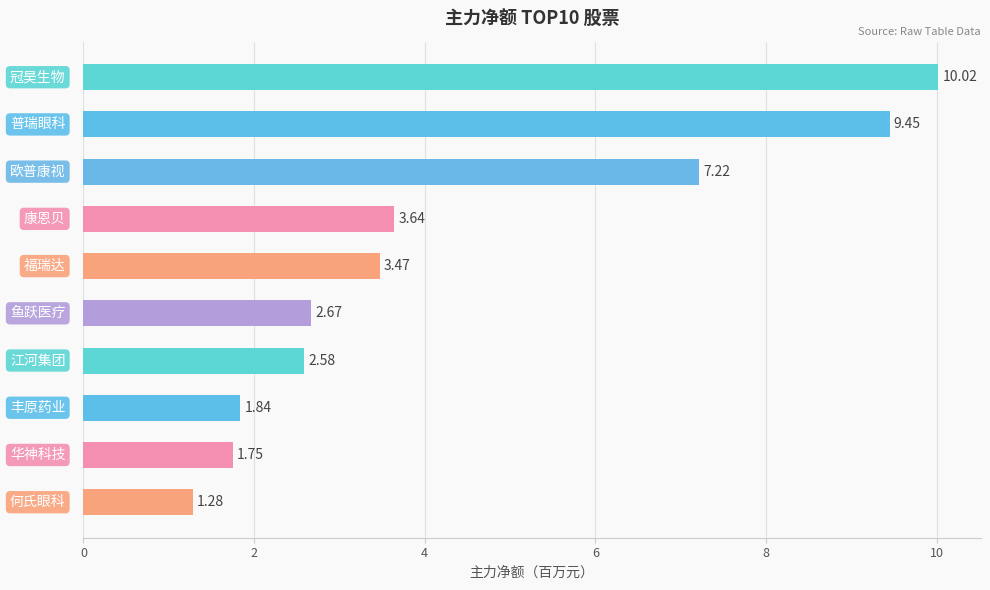

What is the sum of all values?

43.9